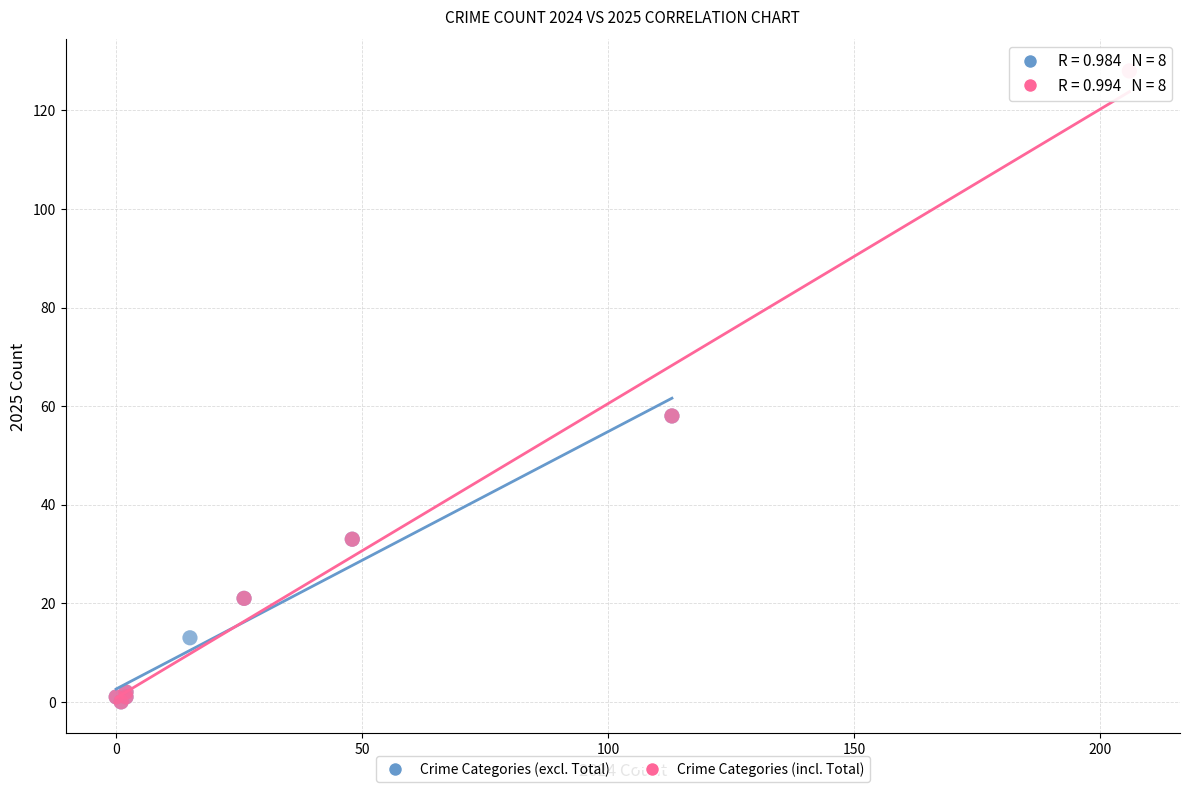

What are all the series names shown in the legend?

Crime Categories (excl. Total), Crime Categories (incl. Total)